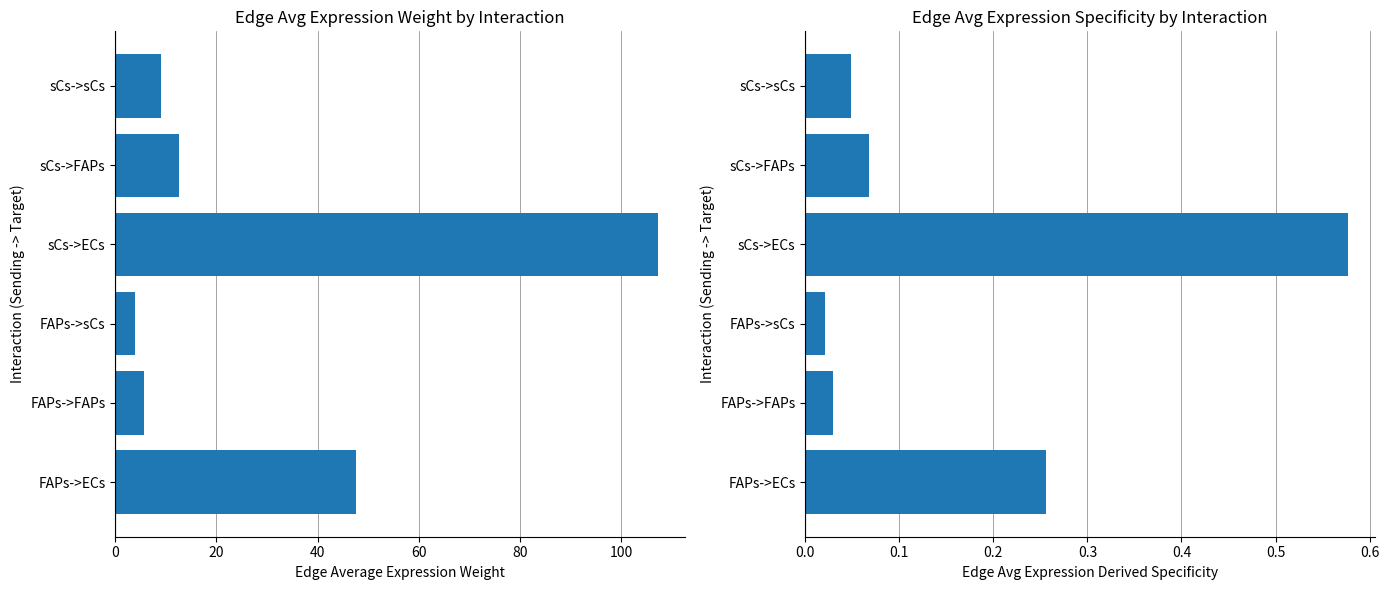

The Edge avg expression derived specificity series shows 0.3 at FAPs->ECs. True or false?

True